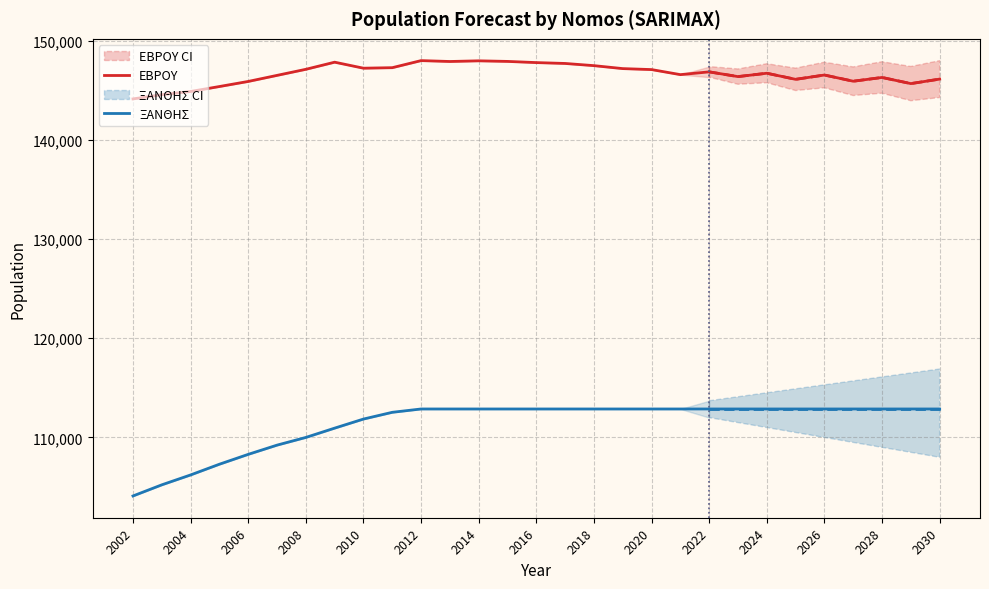

What is the value of the ΕΒΡΟΥ point at the 8th from the left?

147837.0